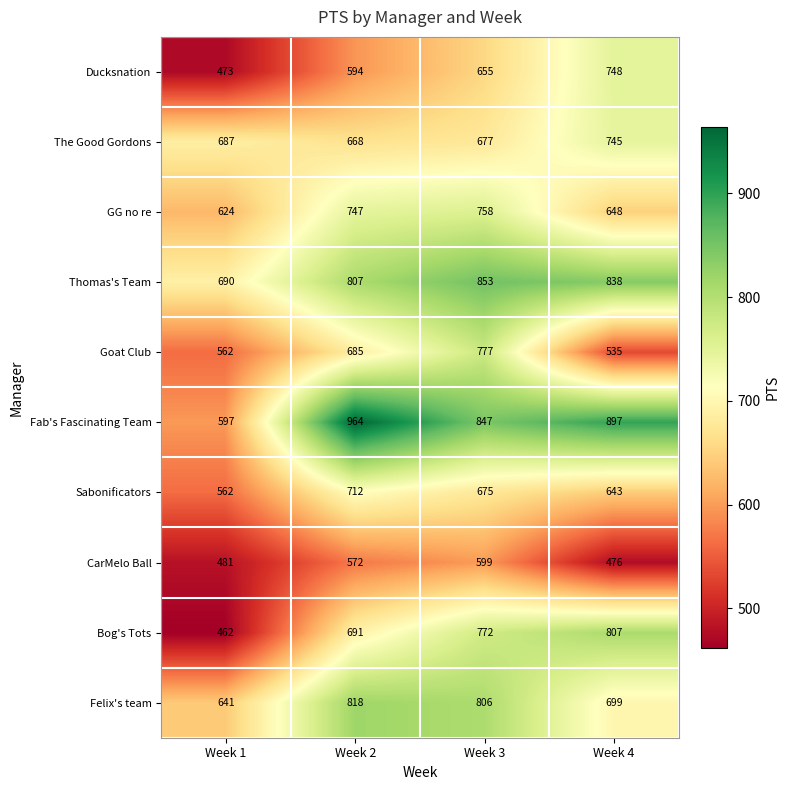

What is the sum of all Bog's Tots values?

2732